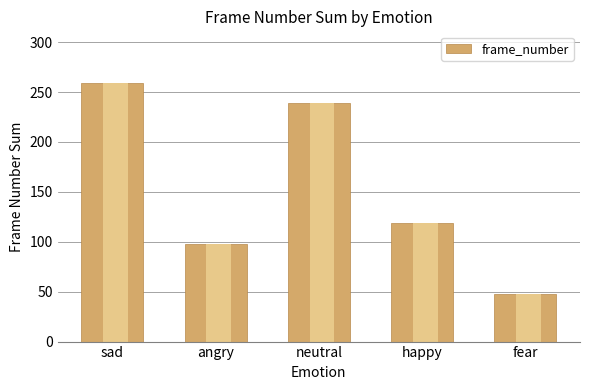

List the labels in order of value, largest first.

sad, neutral, happy, angry, fear